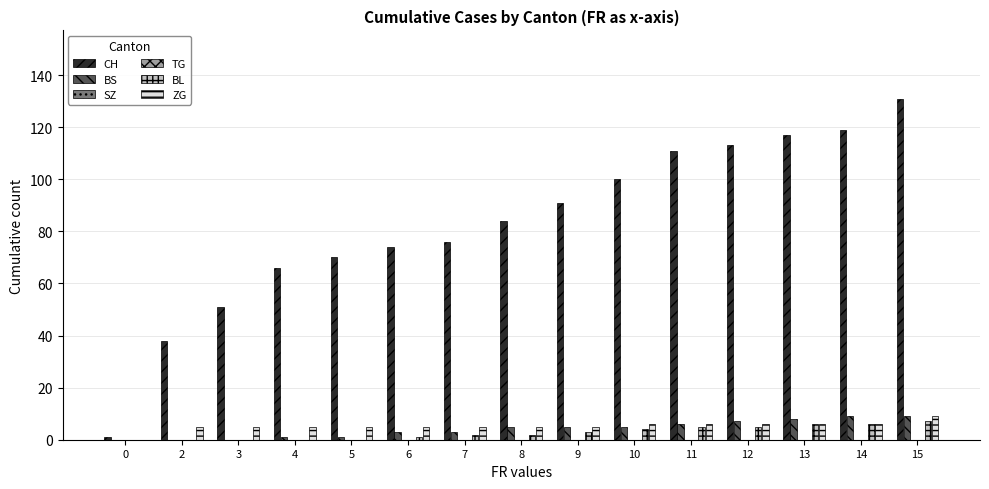

Which series has the largest total across all categories?

CH